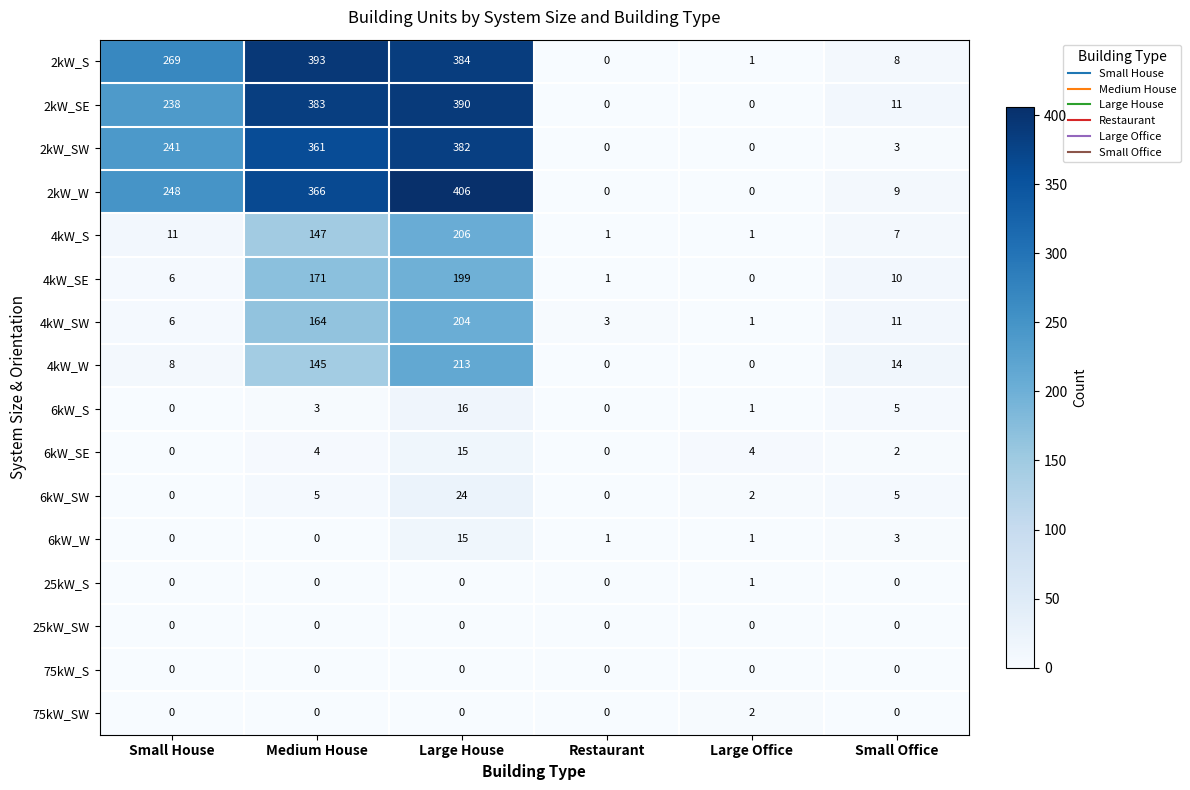

What is the difference between the 4kW_SE values at Small Office and Small House?

4